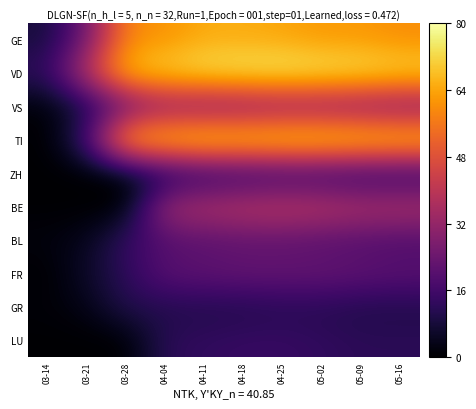

Reading right to left, extract all data points from this chart.

GE: 05-16=60	05-09=62	05-02=62	04-25=64	04-18=65	04-11=65	04-04=61	03-28=59	03-21=25	03-14=8
VD: 05-16=73	05-09=75	05-02=76	04-25=77	04-18=76	04-11=75	04-04=72	03-28=69	03-21=40	03-14=13
VS: 05-16=26	05-09=27	05-02=28	04-25=28	04-18=27	04-11=26	04-04=28	03-28=21	03-21=8	03-14=1
TI: 05-16=73	05-09=74	05-02=75	04-25=75	04-18=74	04-11=75	04-04=72	03-28=69	03-21=16	03-14=0
ZH: 05-16=11	05-09=11	05-02=12	04-25=12	04-18=11	04-11=10	04-04=7	03-28=0	03-21=0	03-14=0
BE: 05-16=38	05-09=38	05-02=40	04-25=41	04-18=40	04-11=38	04-04=35	03-28=0	03-21=0	03-14=0
BL: 05-16=18	05-09=19	05-02=20	04-25=21	04-18=21	04-11=20	04-04=19	03-28=14	03-21=4	03-14=2
FR: 05-16=21	05-09=22	05-02=23	04-25=23	04-18=23	04-11=22	04-04=21	03-28=12	03-21=6	03-14=0
GR: 05-16=10	05-09=10	05-02=11	04-25=11	04-18=10	04-11=10	04-04=10	03-28=11	03-21=3	03-14=1
LU: 05-16=12	05-09=12	05-02=13	04-25=14	04-18=14	04-11=13	04-04=12	03-28=0	03-21=0	03-14=0